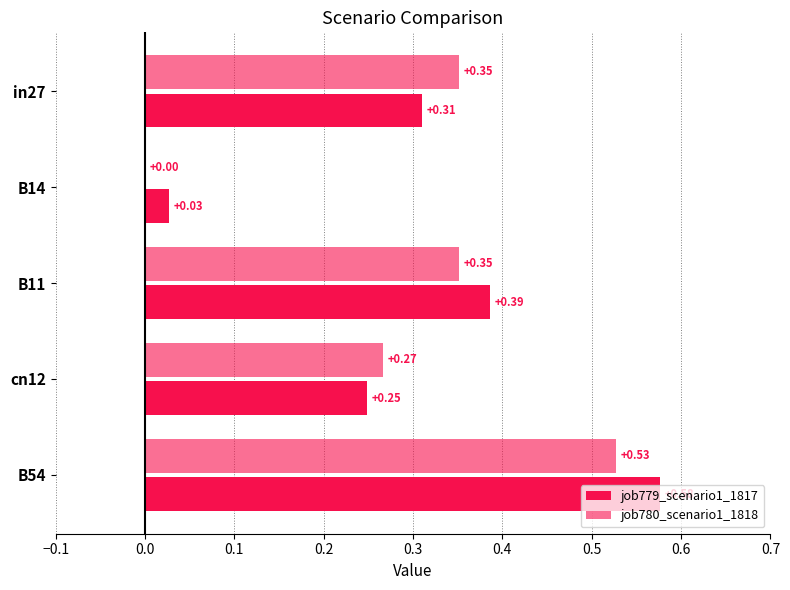

How many series are shown in this chart?

2